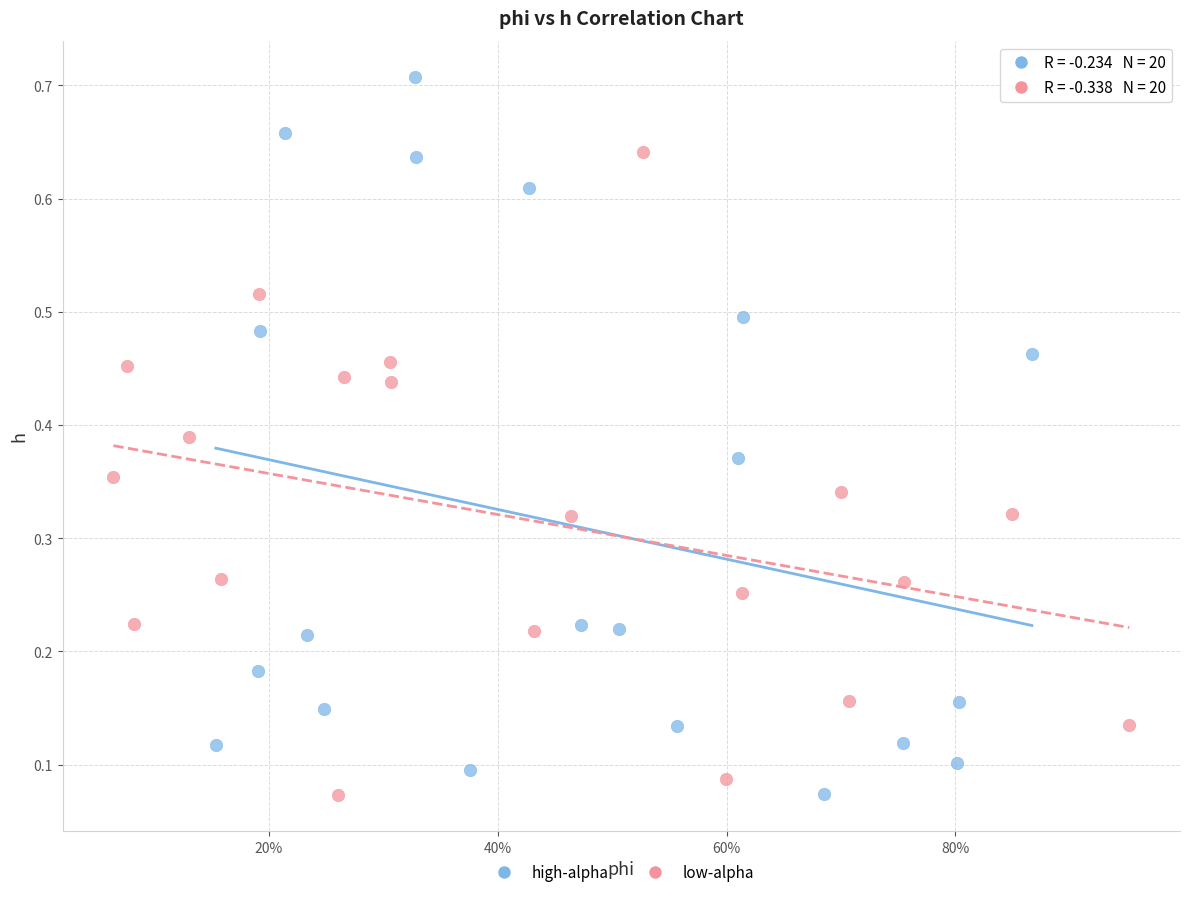

Which series has the widest spread of Y values?

high-alpha